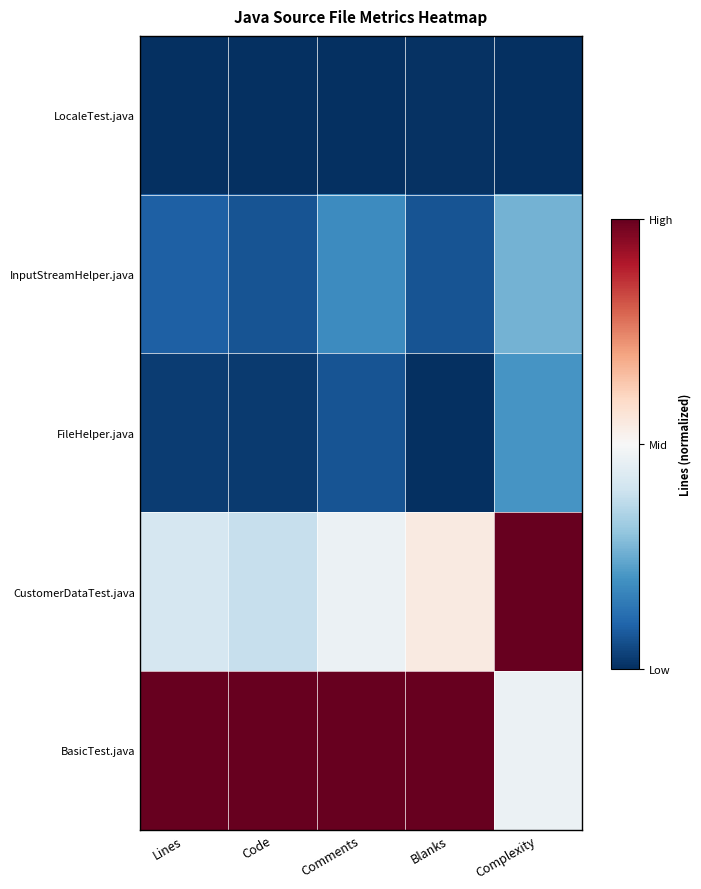

Rank the series at Code from highest to lowest value.

BasicTest.java, CustomerDataTest.java, InputStreamHelper.java, FileHelper.java, LocaleTest.java